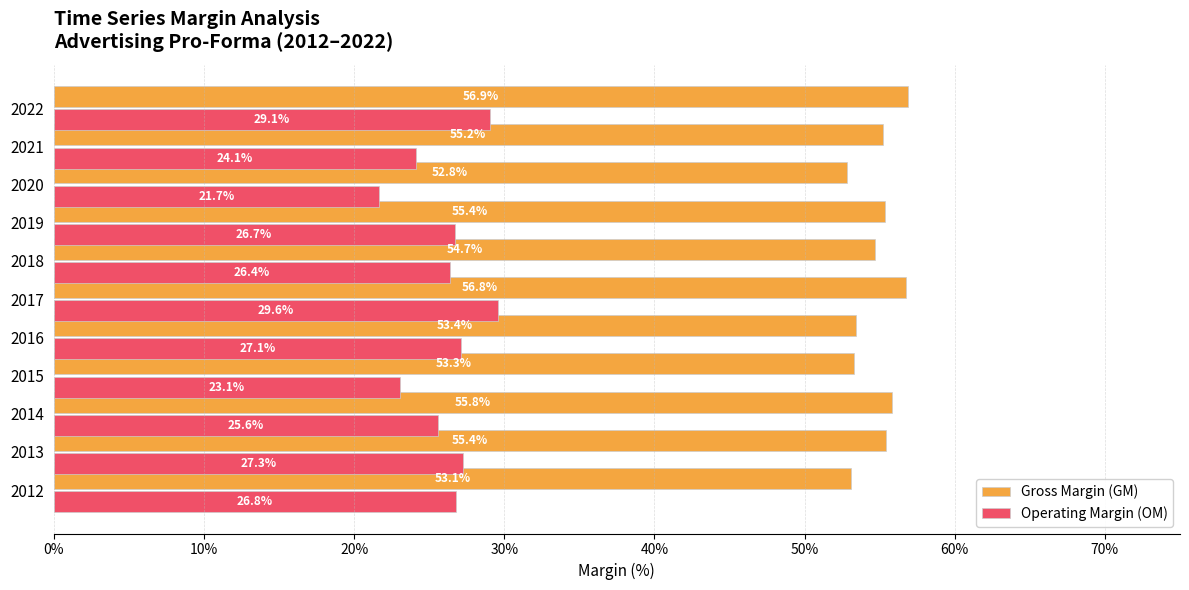

What are all the series names shown in the legend?

Gross Margin (GM), Operating Margin (OM)